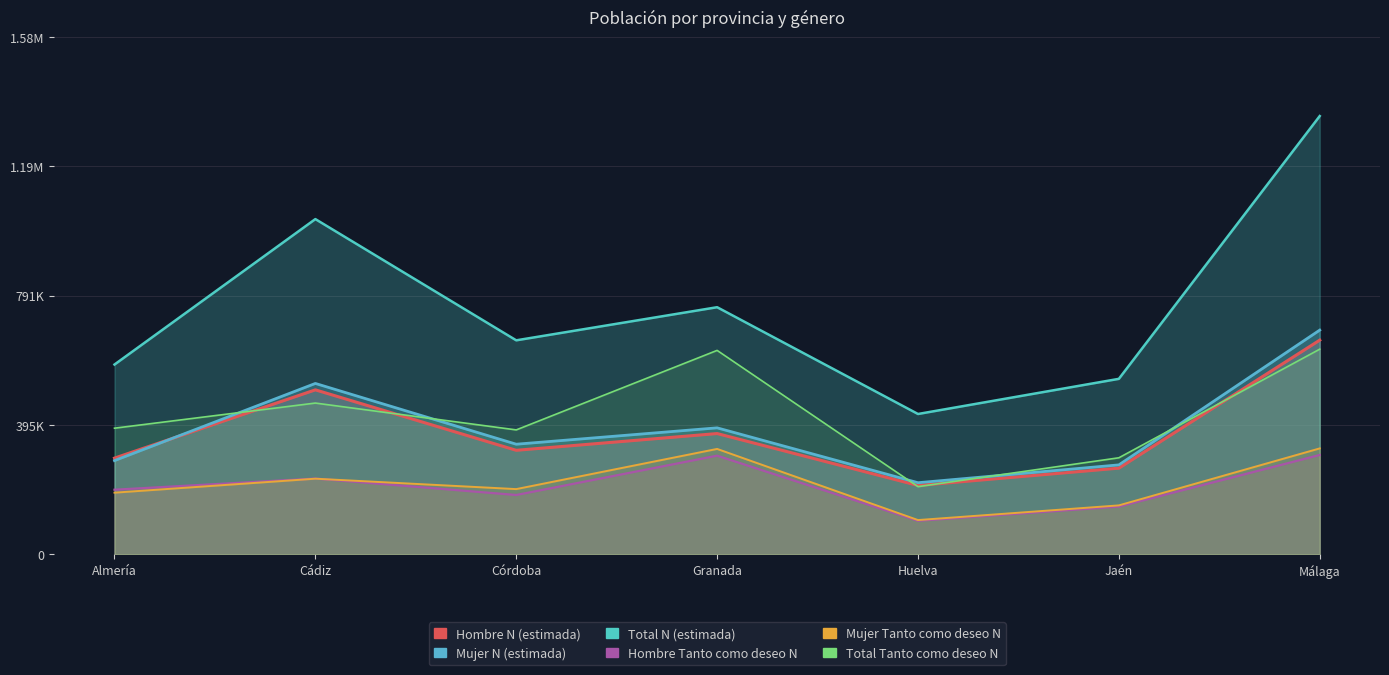

How many interior local peaks does the Total N (estimada) series have?

2